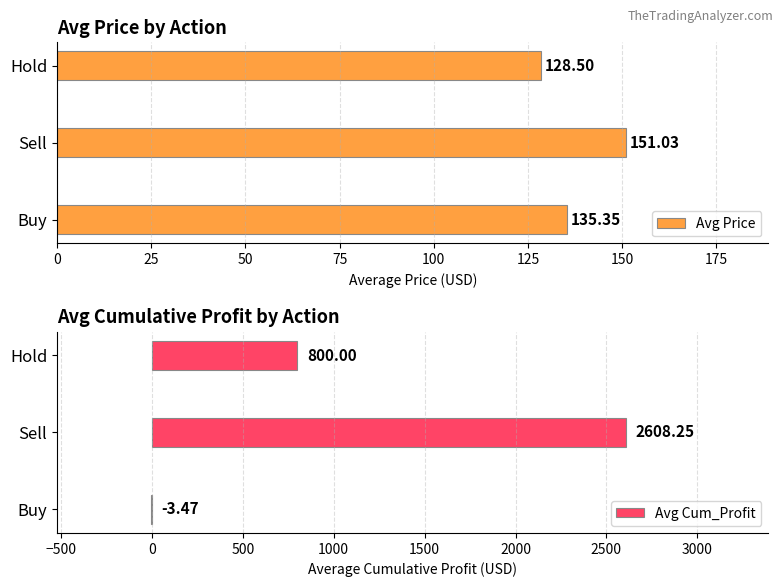

At how many categories does at least one series exceed 1217?

1